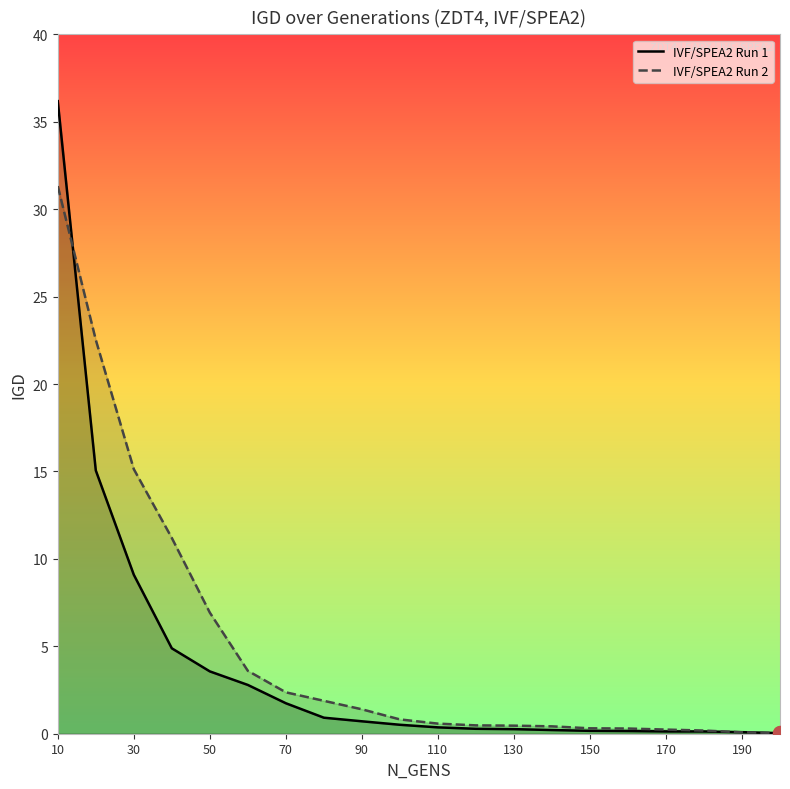

How many categories are shown in the chart?

20